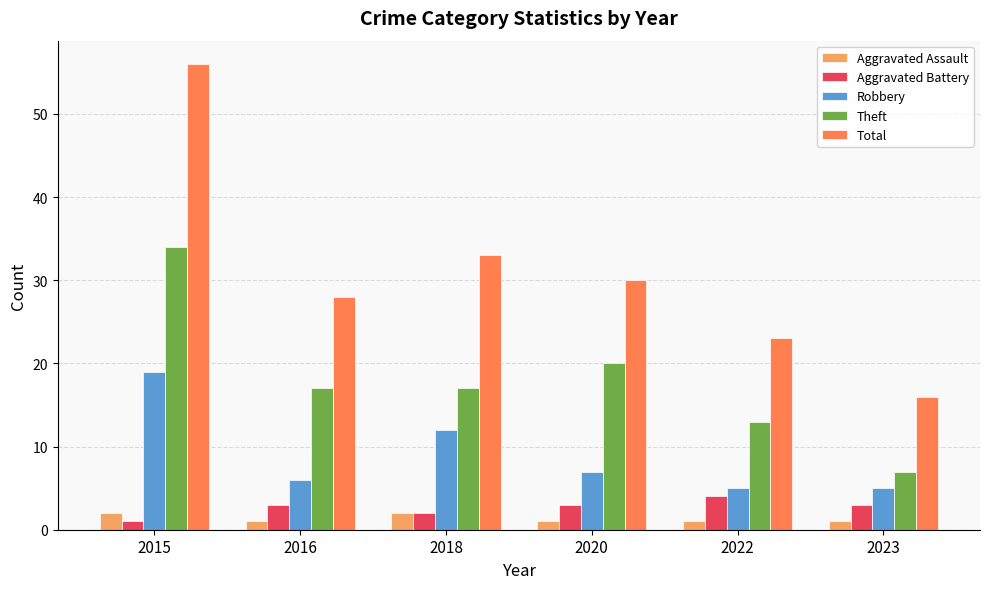

What is the maximum value for Aggravated Battery?

4